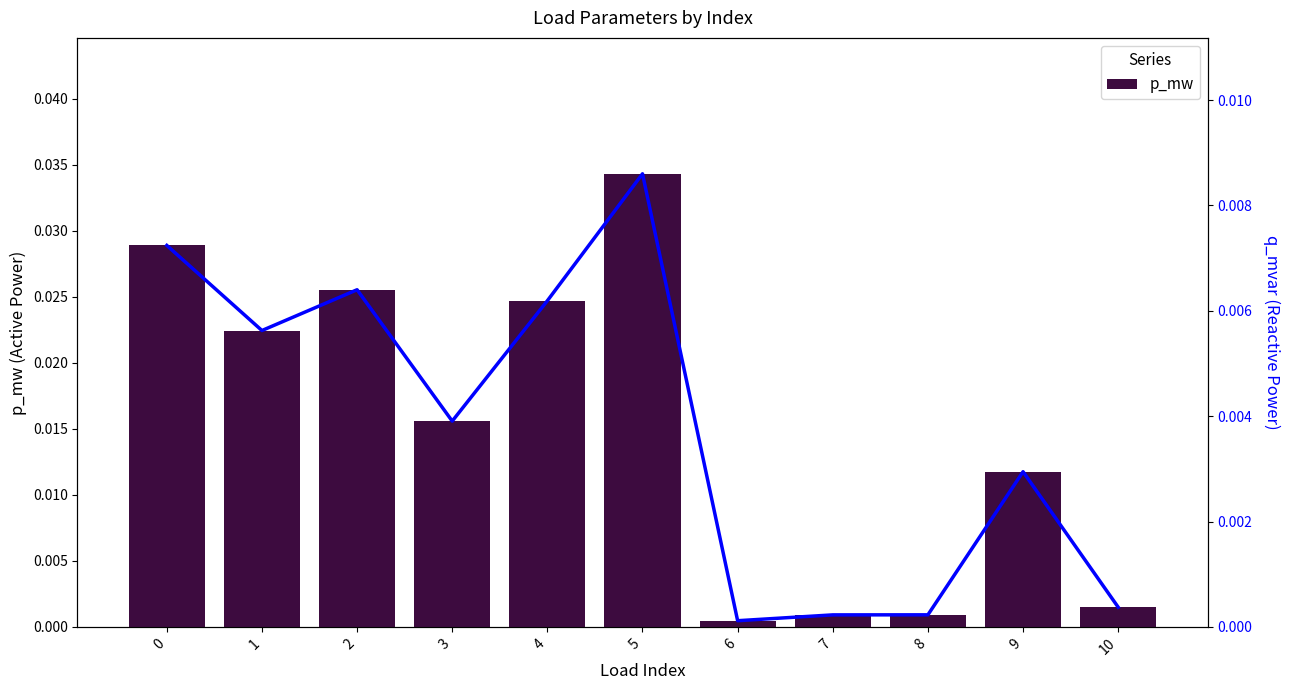

List the series in order of their overall mean, lowest first.

q_mvar, p_mw